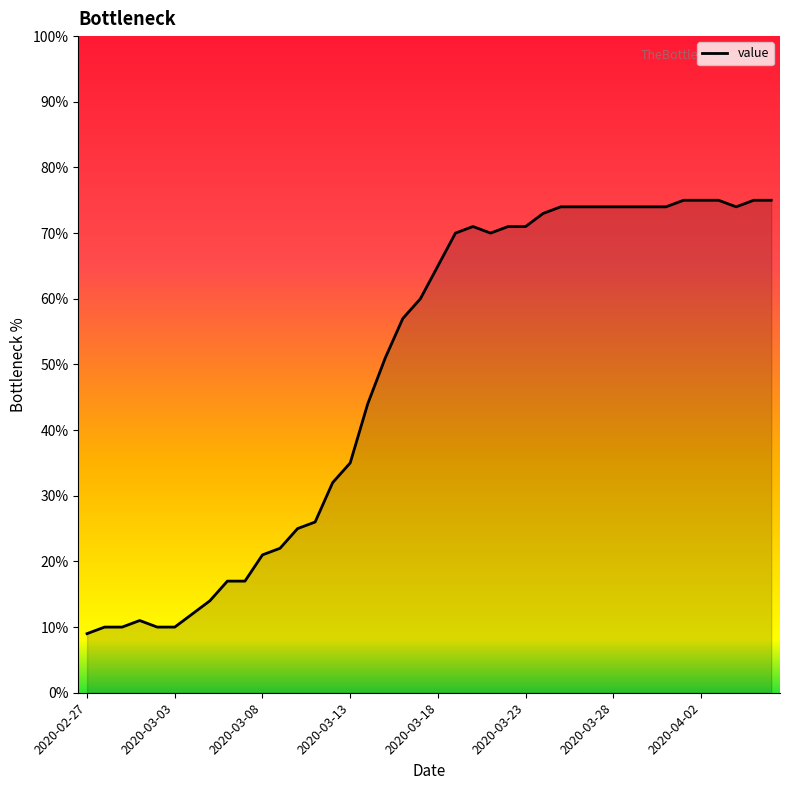

What is the smallest value displayed?

9